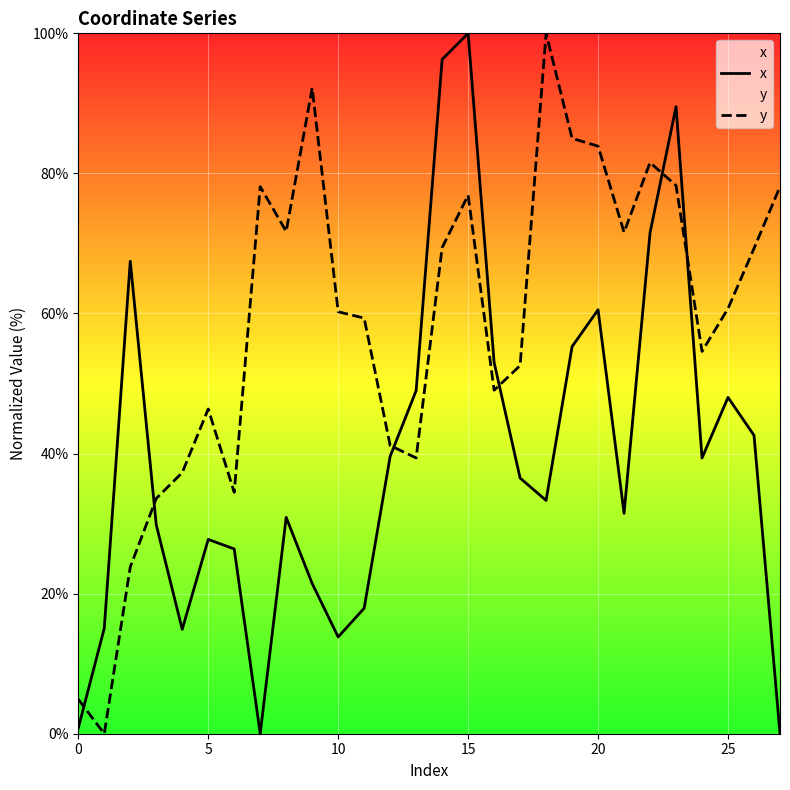

Between 11 and 0, which is larger?

11